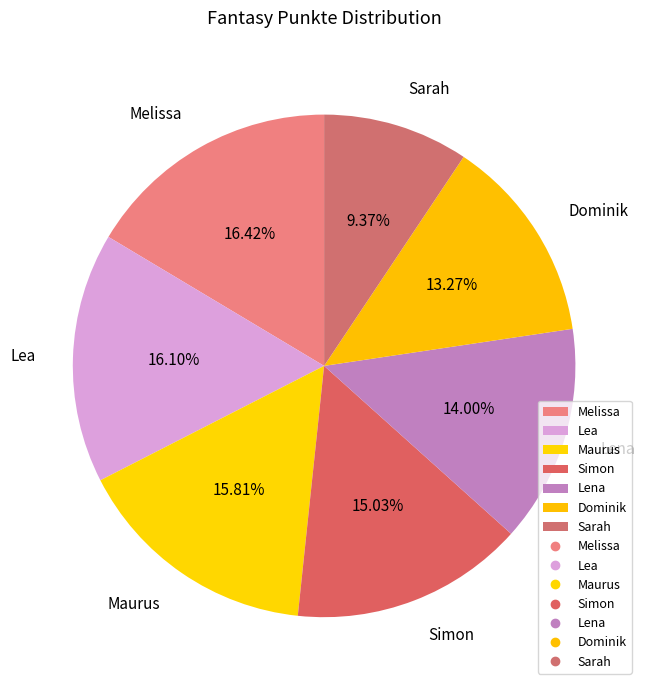

How many slices are in this pie chart?

7